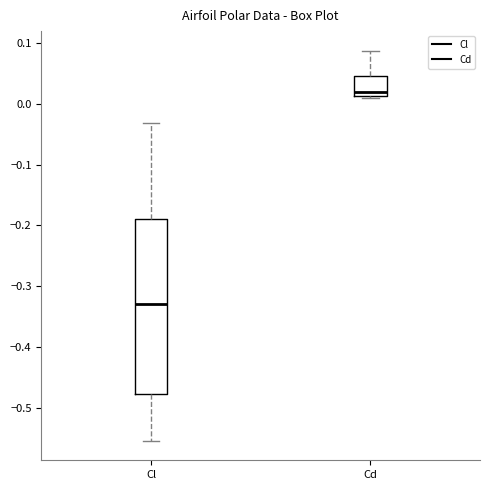

Comparing the boxes themselves (not the whiskers), which one is the tallest?

Cl